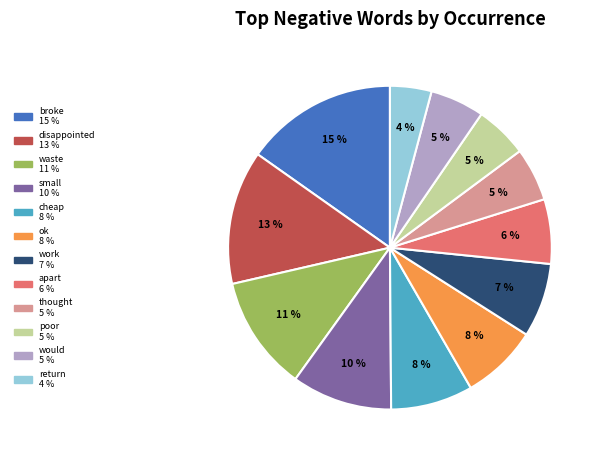

To the nearest percent, what is the average slice percentage?

8%